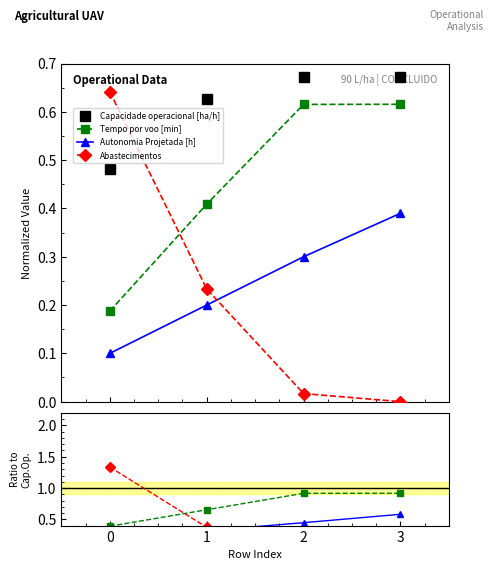

What are all the series names shown in the legend?

Capacidade operacional [ha/h], Tempo por voo [min], Autonomia Projetada [h], Abastecimentos